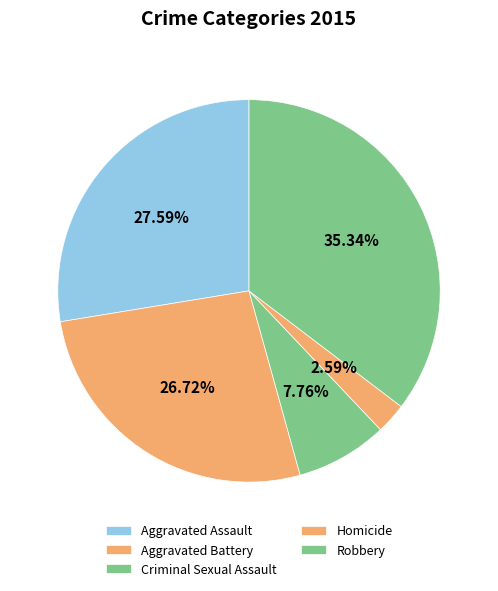

Rank the categories by value from lowest to highest.

Homicide, Criminal Sexual Assault, Aggravated Battery, Aggravated Assault, Robbery